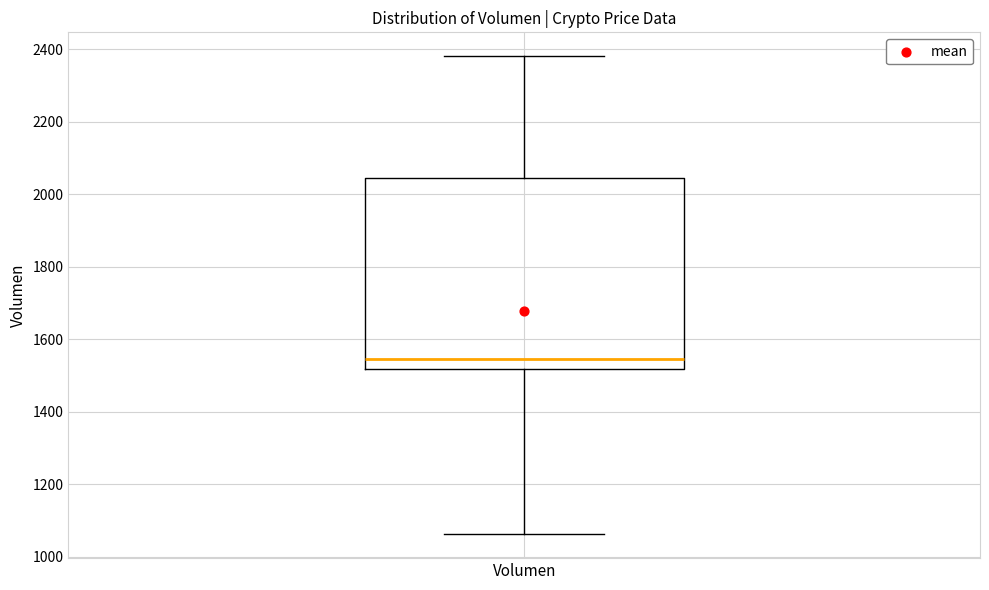

Transcribe this box plot: give where the median line is, the range the box spans, and where the two whiskers end, as read against the y-axis. The values are not printed on the chart, so give them approximately, as read against the axis.

median 1540, box 1520 to 2040, whiskers 1060 to 2380